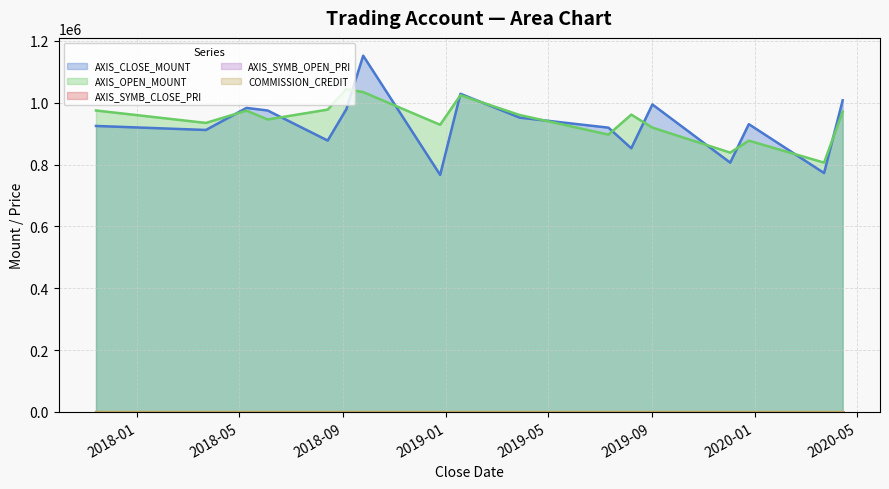

At which category is the sum across all series the highest?

2018-09-25